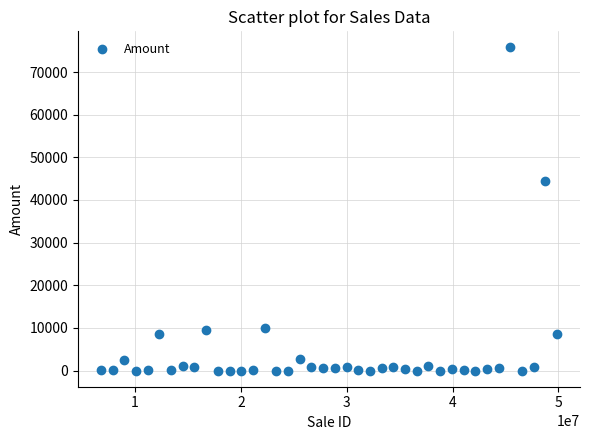

What is the range of X values (max minus min)?

43097418.0